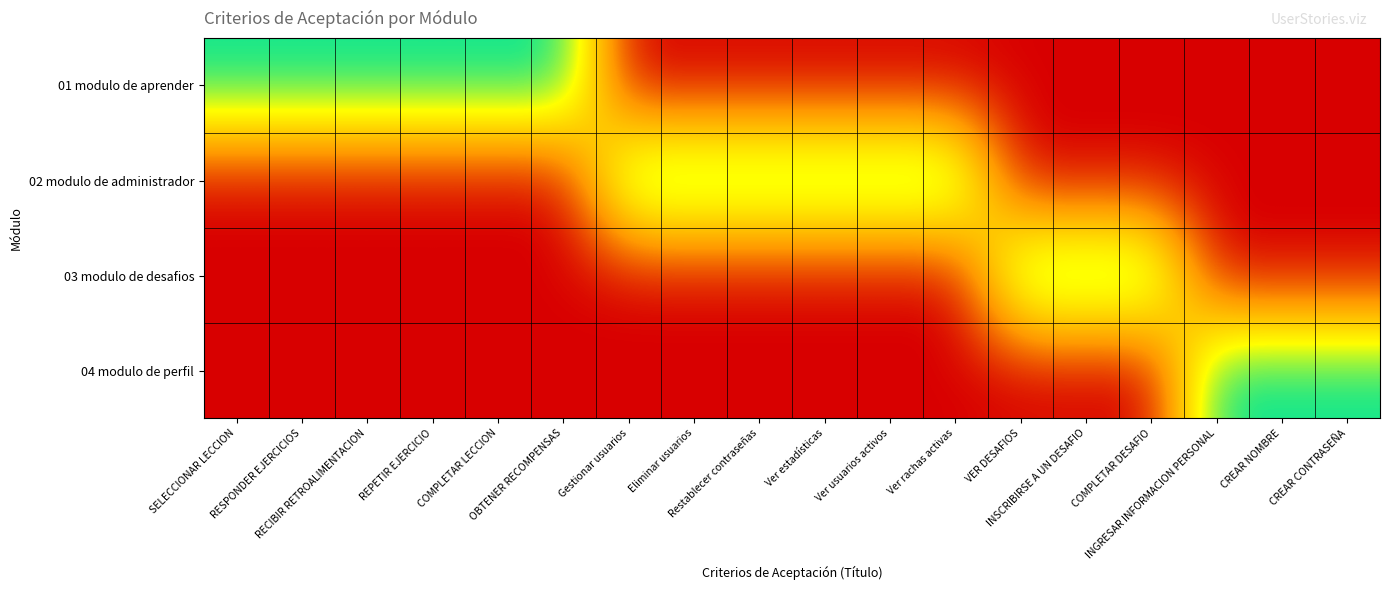

Reading right to left, what are all the values shown in this chart?

01 modulo de aprender: CREAR CONTRASEÑA=0	CREAR NOMBRE=0	INGRESAR INFORMACION PERSONAL=0	COMPLETAR DESAFIO=0	INSCRIBIRSE A UN DESAFIO=0	VER DESAFIOS=0	Ver rachas activas=0	Ver usuarios activos=0	Ver estadísticas=0	Restablecer contraseñas=0	Eliminar usuarios=0	Gestionar usuarios=0	OBTENER RECOMPENSAS=1	COMPLETAR LECCION=1	REPETIR EJERCICIO=1	RECIBIR RETROALIMENTACION=1	RESPONDER EJERCICIOS=1	SELECCIONAR LECCION=1
02 modulo de administrador: CREAR CONTRASEÑA=0	CREAR NOMBRE=0	INGRESAR INFORMACION PERSONAL=0	COMPLETAR DESAFIO=0	INSCRIBIRSE A UN DESAFIO=0	VER DESAFIOS=0	Ver rachas activas=1	Ver usuarios activos=1	Ver estadísticas=1	Restablecer contraseñas=1	Eliminar usuarios=1	Gestionar usuarios=1	OBTENER RECOMPENSAS=0	COMPLETAR LECCION=0	REPETIR EJERCICIO=0	RECIBIR RETROALIMENTACION=0	RESPONDER EJERCICIOS=0	SELECCIONAR LECCION=0
03 modulo de desafios: CREAR CONTRASEÑA=0	CREAR NOMBRE=0	INGRESAR INFORMACION PERSONAL=0	COMPLETAR DESAFIO=1	INSCRIBIRSE A UN DESAFIO=1	VER DESAFIOS=1	Ver rachas activas=0	Ver usuarios activos=0	Ver estadísticas=0	Restablecer contraseñas=0	Eliminar usuarios=0	Gestionar usuarios=0	OBTENER RECOMPENSAS=0	COMPLETAR LECCION=0	REPETIR EJERCICIO=0	RECIBIR RETROALIMENTACION=0	RESPONDER EJERCICIOS=0	SELECCIONAR LECCION=0
04 modulo de perfil: CREAR CONTRASEÑA=1	CREAR NOMBRE=1	INGRESAR INFORMACION PERSONAL=1	COMPLETAR DESAFIO=0	INSCRIBIRSE A UN DESAFIO=0	VER DESAFIOS=0	Ver rachas activas=0	Ver usuarios activos=0	Ver estadísticas=0	Restablecer contraseñas=0	Eliminar usuarios=0	Gestionar usuarios=0	OBTENER RECOMPENSAS=0	COMPLETAR LECCION=0	REPETIR EJERCICIO=0	RECIBIR RETROALIMENTACION=0	RESPONDER EJERCICIOS=0	SELECCIONAR LECCION=0